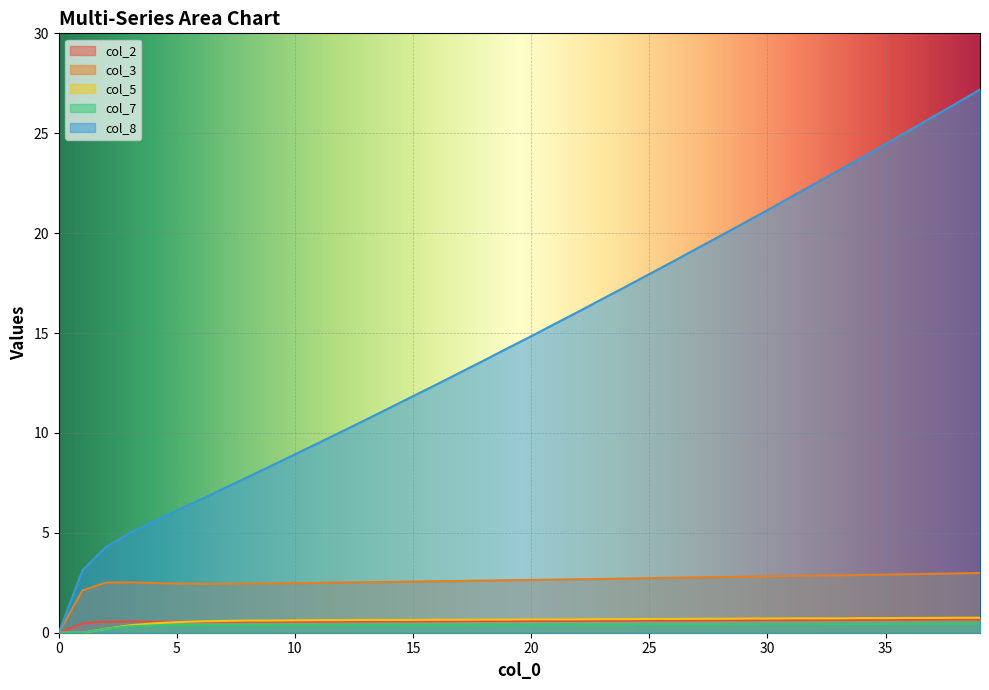

What is the value of the col_3 point at the 17th from the left?

2.6